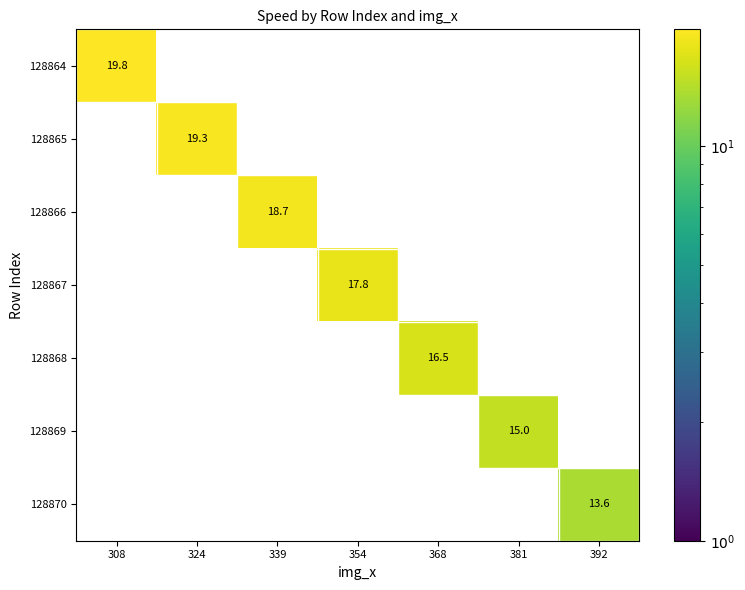

What is the spread (max minus min) of values at 354?

17.8